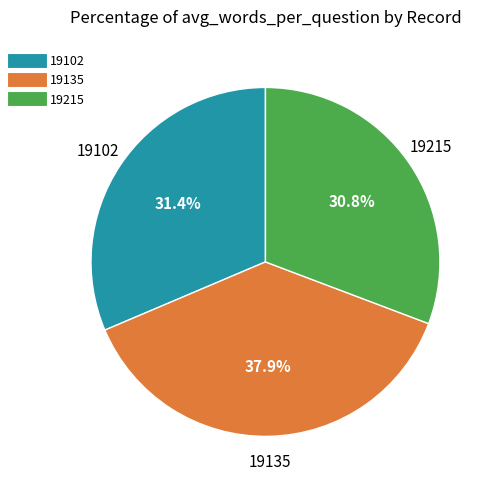

What is the total percentage of 19102 and 19215?

62.1%